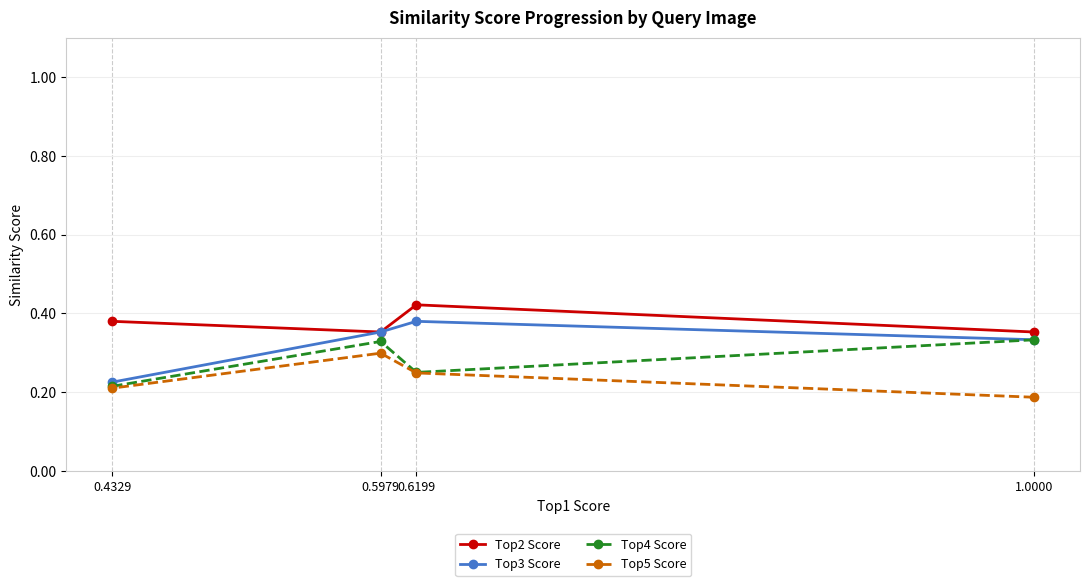

Rank the categories by Top2 Score value from lowest to highest.

1.0000, 0.5979, 0.4329, 0.6199